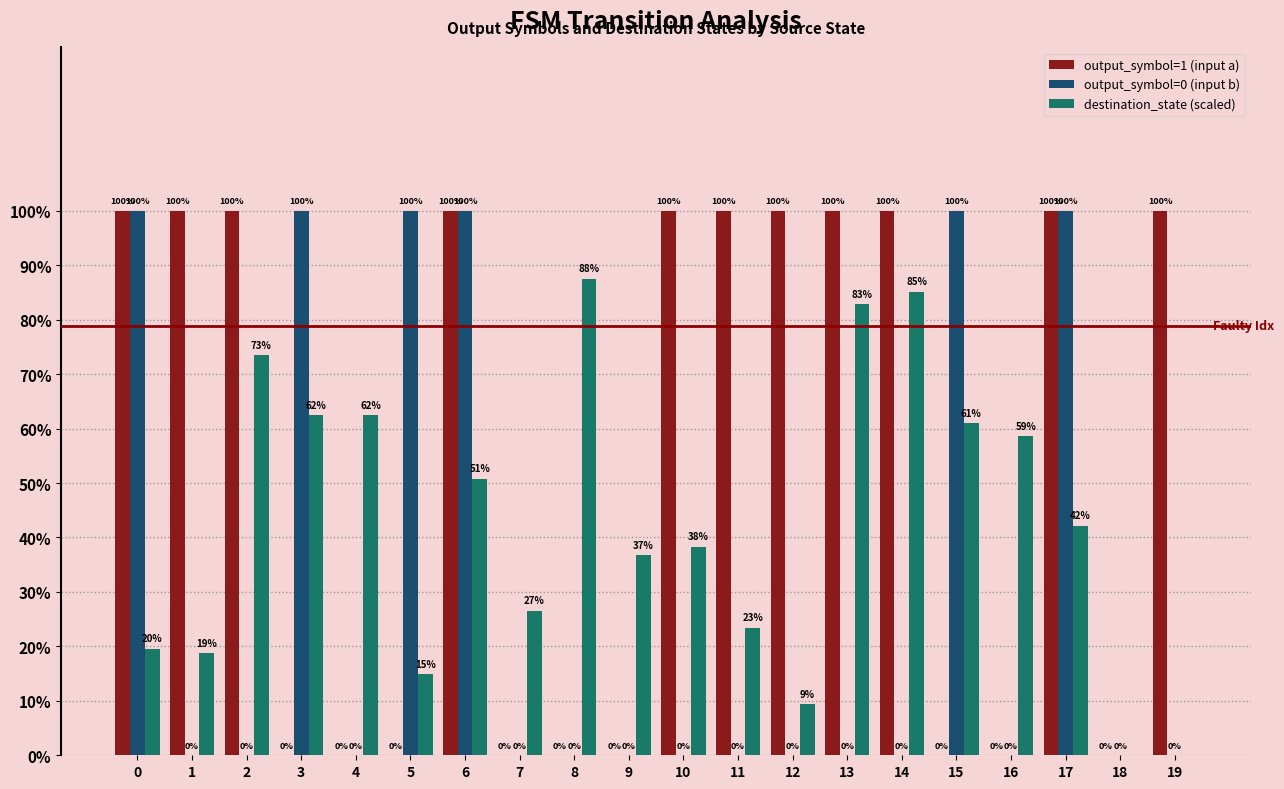

What is the total value across all series at 3?

1.6